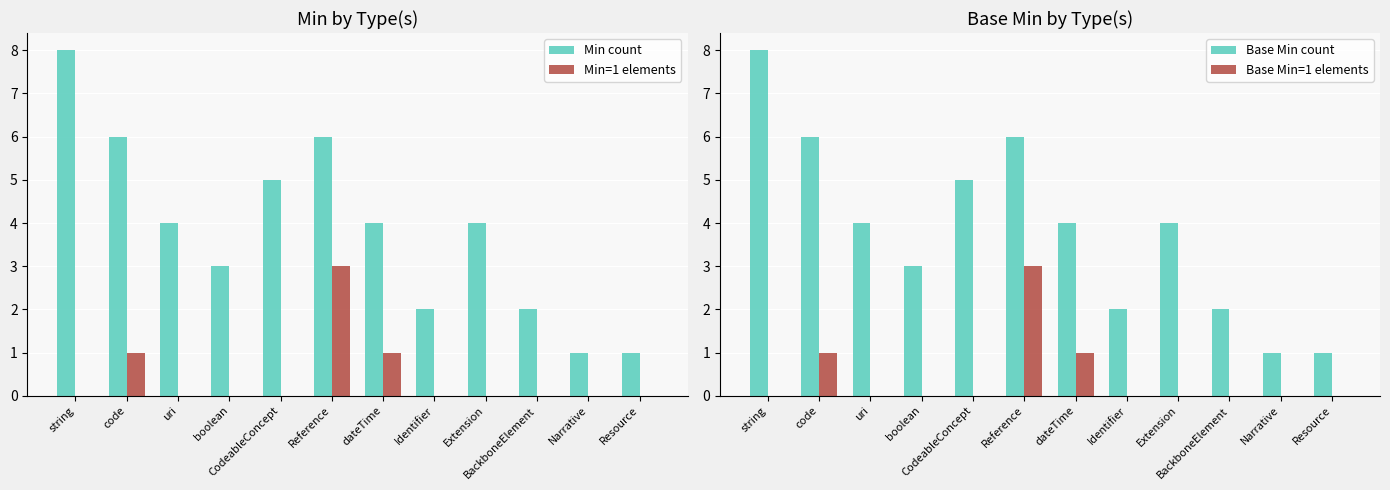

At which category is the sum across all series the highest?

Reference